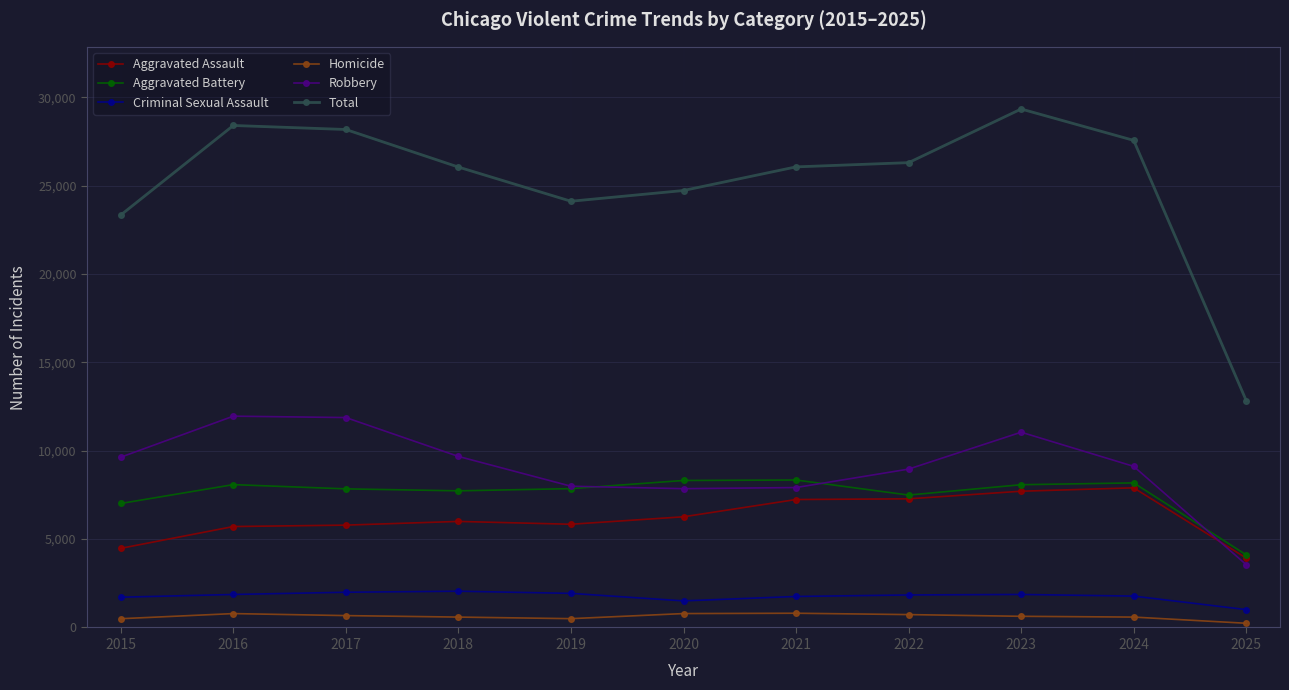

What are all the series names shown in the legend?

Aggravated Assault, Aggravated Battery, Criminal Sexual Assault, Homicide, Robbery, Total